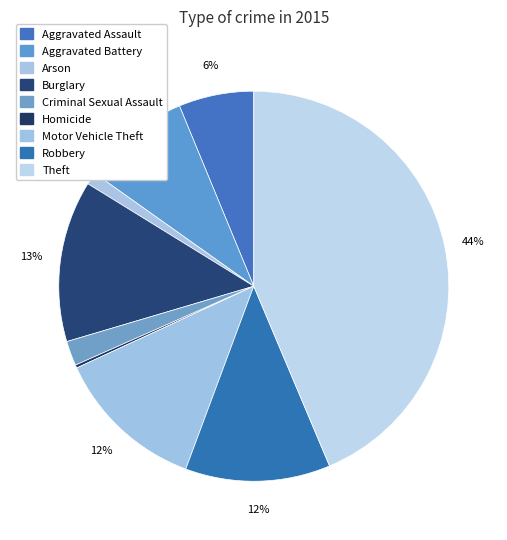

To the nearest percent, what portion does Aggravated Assault represent?

6%